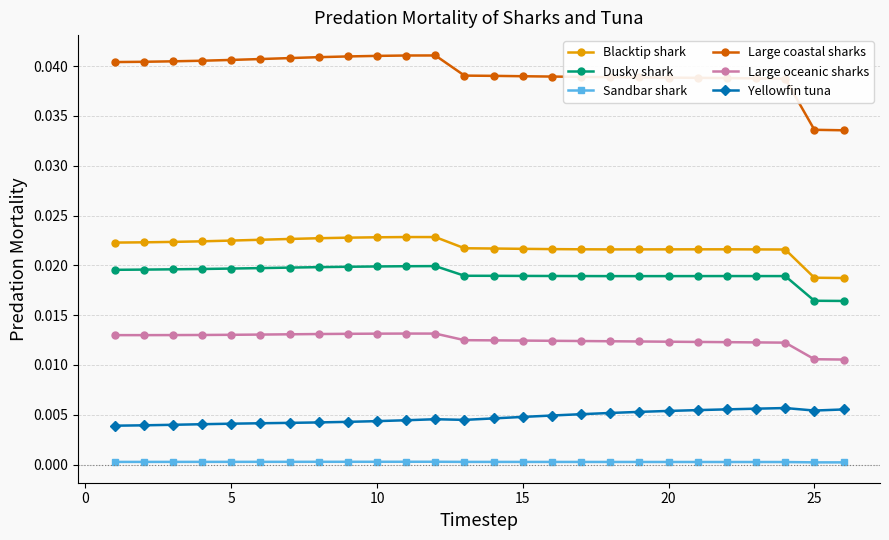

What are all the series names shown in the legend?

Blacktip shark, Dusky shark, Sandbar shark, Large coastal sharks, Large oceanic sharks, Yellowfin tuna